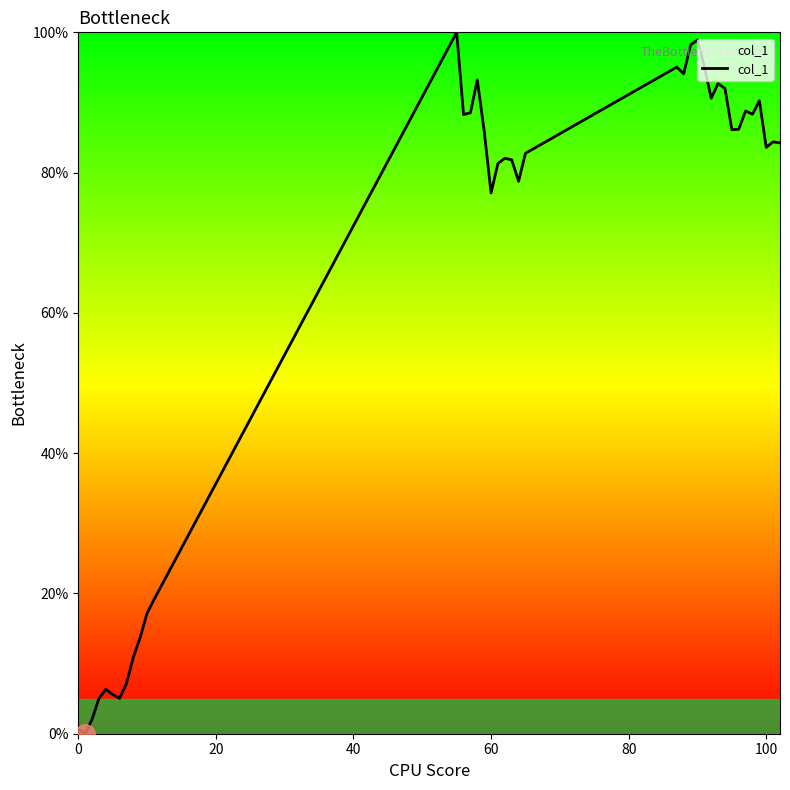

What is the difference between the maximum and minimum values?

100.0